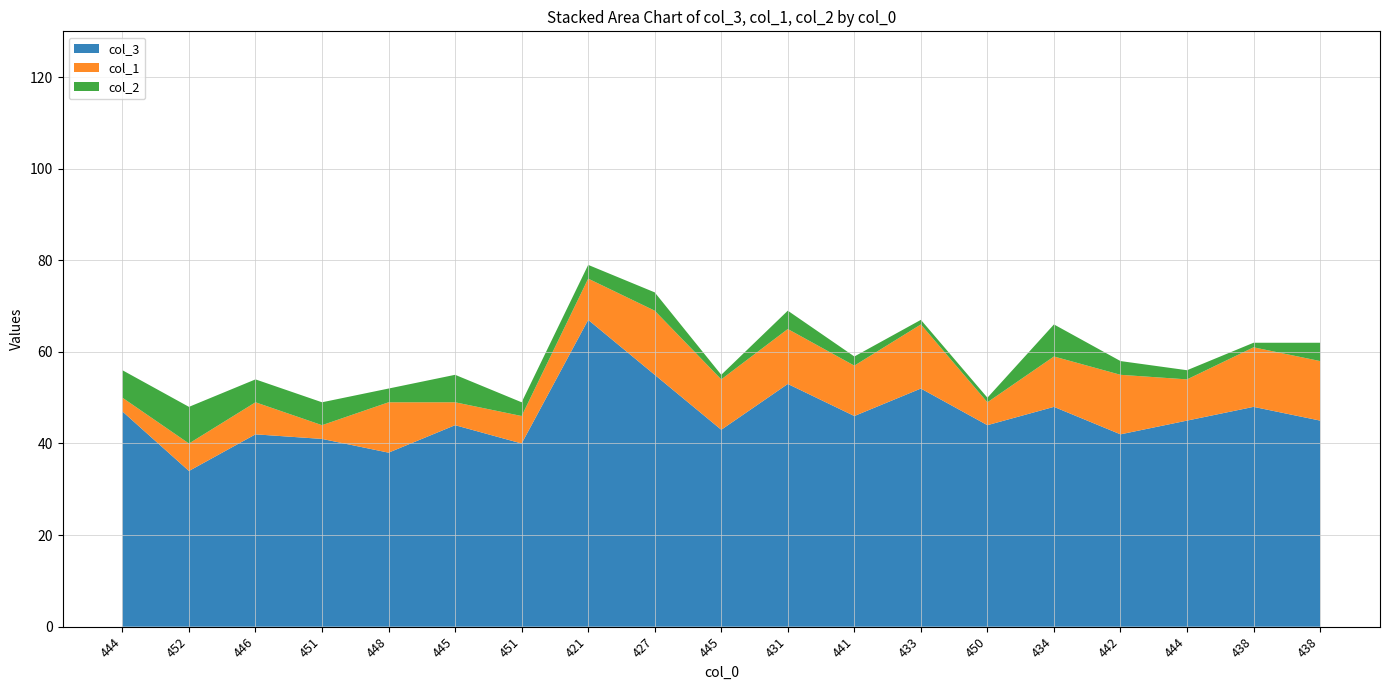

Reading right to left, list all the values displayed in this chart.

col_3: 45	48	45	42	48	44	52	46	53	43	55	67	40	44	38	41	42	34	47
col_1: 13	13	9	13	11	5	14	11	12	11	14	9	6	5	11	3	7	6	3
col_2: 4	1	2	3	7	1	1	2	4	1	4	3	3	6	3	5	5	8	6